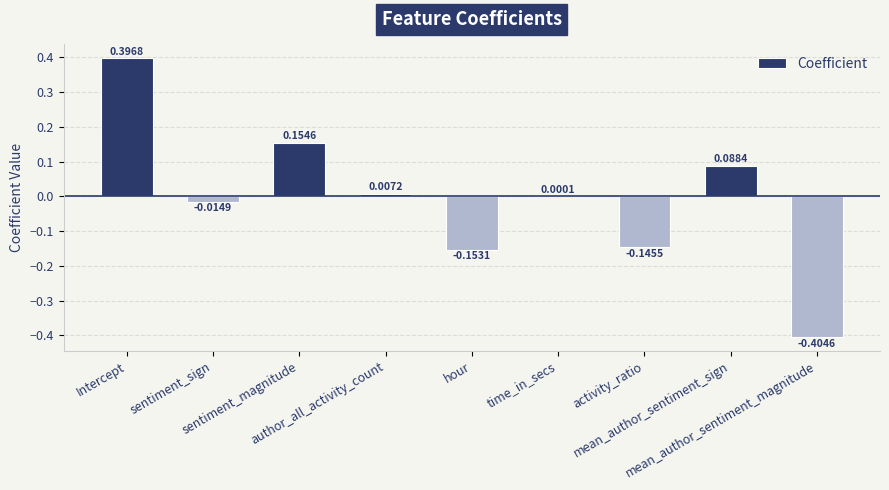

What is the value of the 8th bar from the left?

0.1